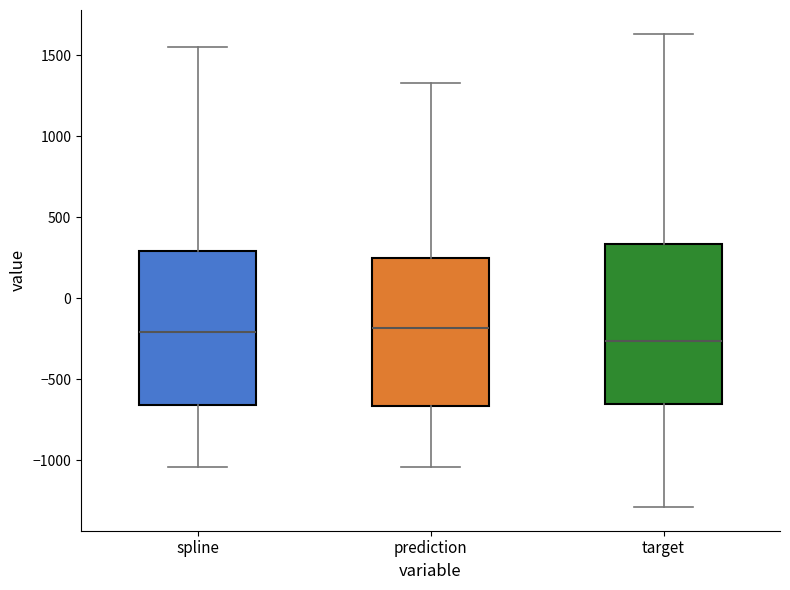

Where does the upper whisker of the box for target end on the y-axis? The values are not printed on the chart, so give them approximately, as read against the axis.

1650